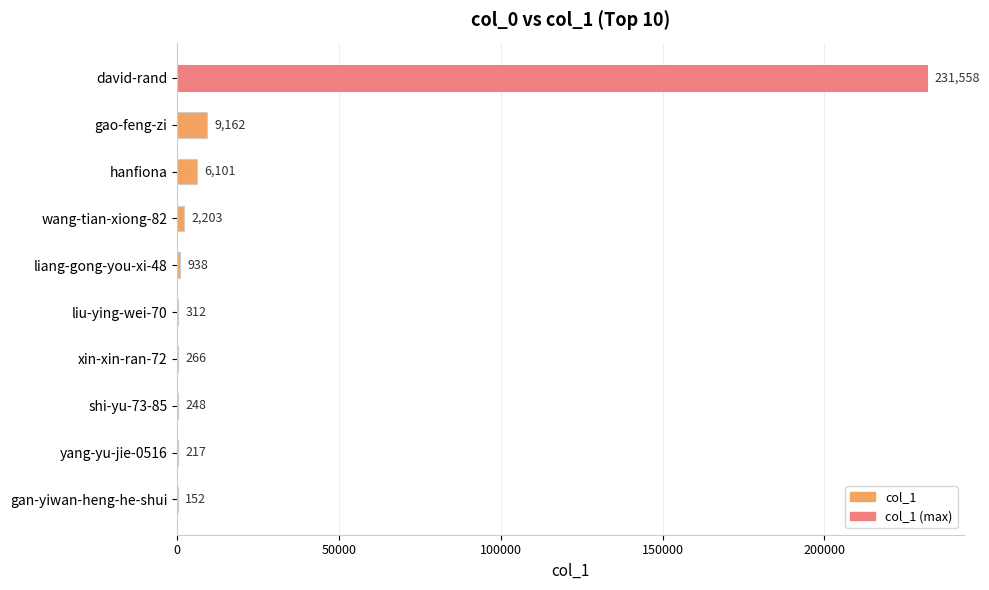

Which has a higher value, liu-ying-wei-70 or wang-tian-xiong-82?

wang-tian-xiong-82